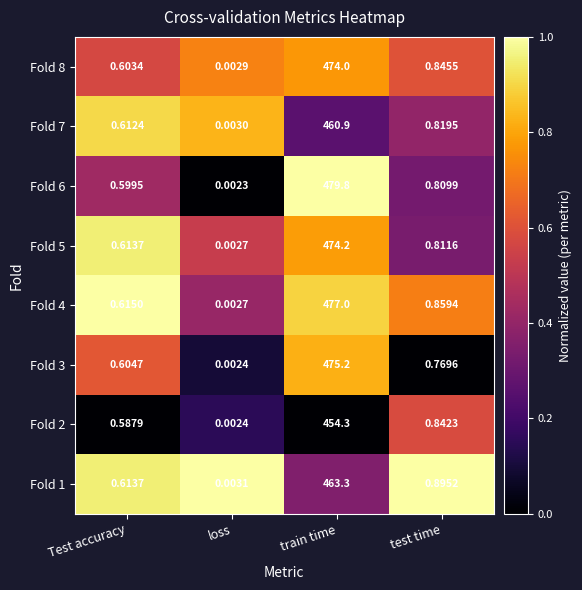

Which category has the highest value across all series?

train time